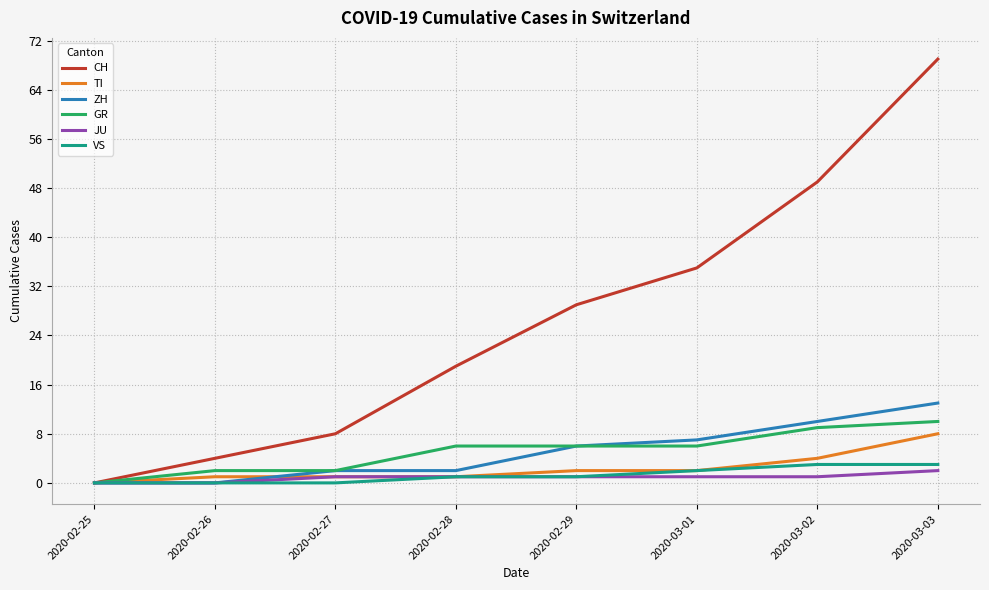

Reading left to right, list all the values displayed in this chart.

CH: 2020-02-25=0	2020-02-26=4	2020-02-27=8	2020-02-28=19	2020-02-29=29	2020-03-01=35	2020-03-02=49	2020-03-03=69
TI: 2020-02-25=0	2020-02-26=1	2020-02-27=1	2020-02-28=1	2020-02-29=2	2020-03-01=2	2020-03-02=4	2020-03-03=8
ZH: 2020-02-25=0	2020-02-26=0	2020-02-27=2	2020-02-28=2	2020-02-29=6	2020-03-01=7	2020-03-02=10	2020-03-03=13
GR: 2020-02-25=0	2020-02-26=2	2020-02-27=2	2020-02-28=6	2020-02-29=6	2020-03-01=6	2020-03-02=9	2020-03-03=10
JU: 2020-02-25=0	2020-02-26=0	2020-02-27=1	2020-02-28=1	2020-02-29=1	2020-03-01=1	2020-03-02=1	2020-03-03=2
VS: 2020-02-25=0	2020-02-26=0	2020-02-27=0	2020-02-28=1	2020-02-29=1	2020-03-01=2	2020-03-02=3	2020-03-03=3